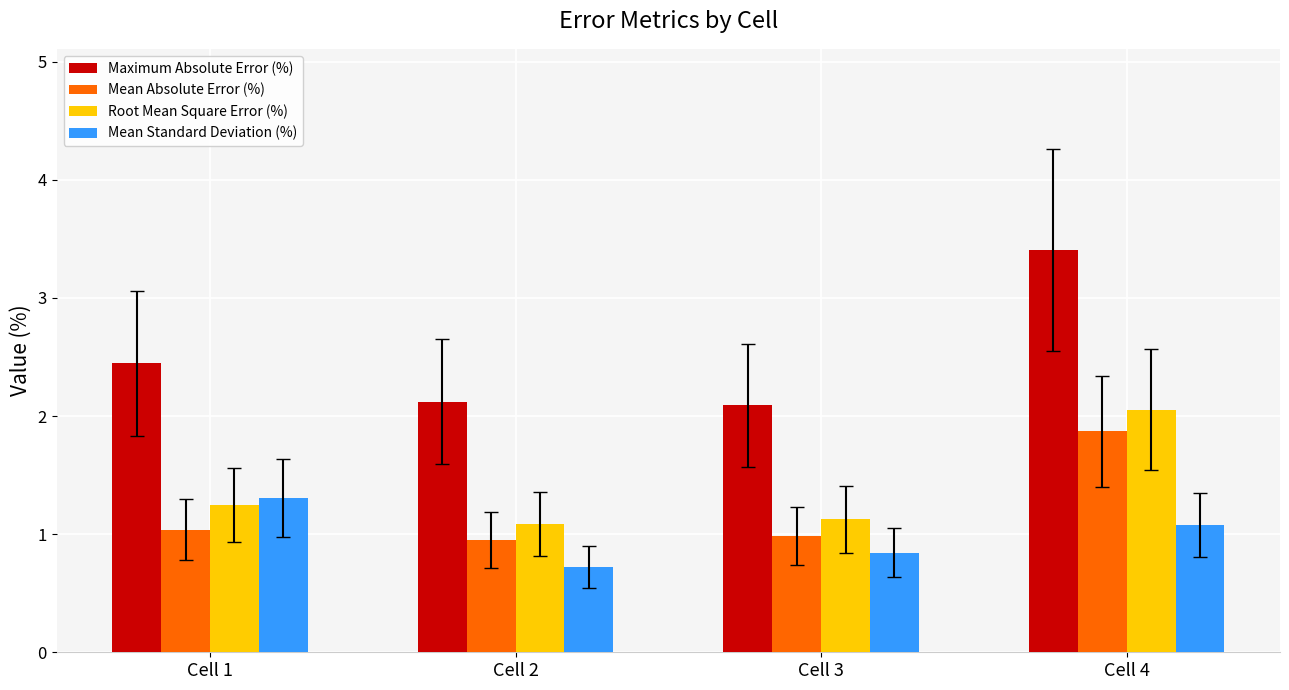

How many series are shown in this chart?

4